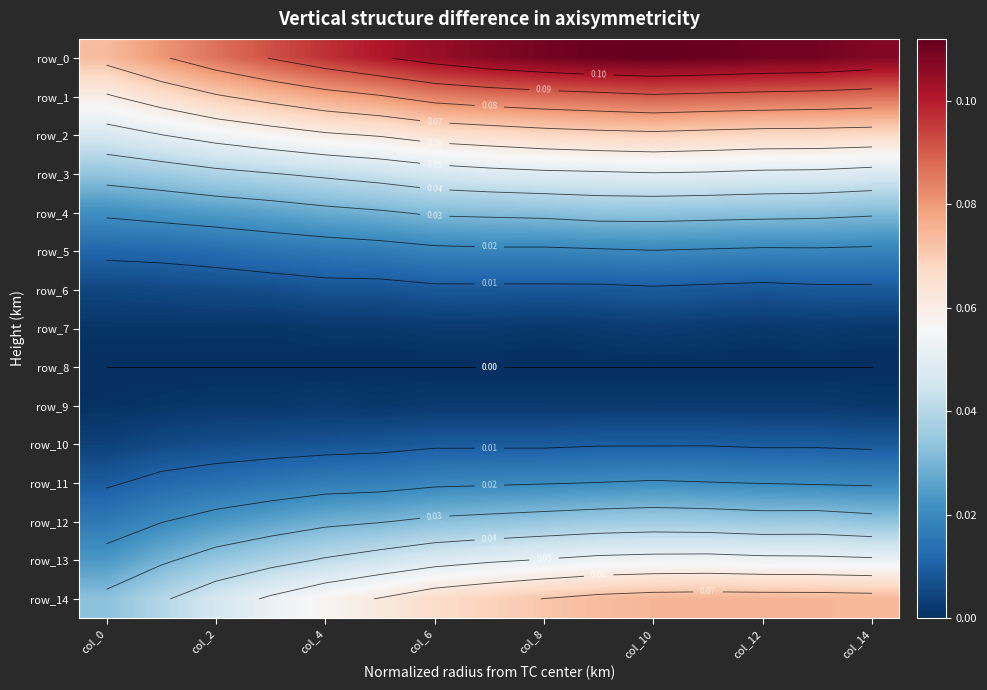

Count the number of categories in the chart.

15